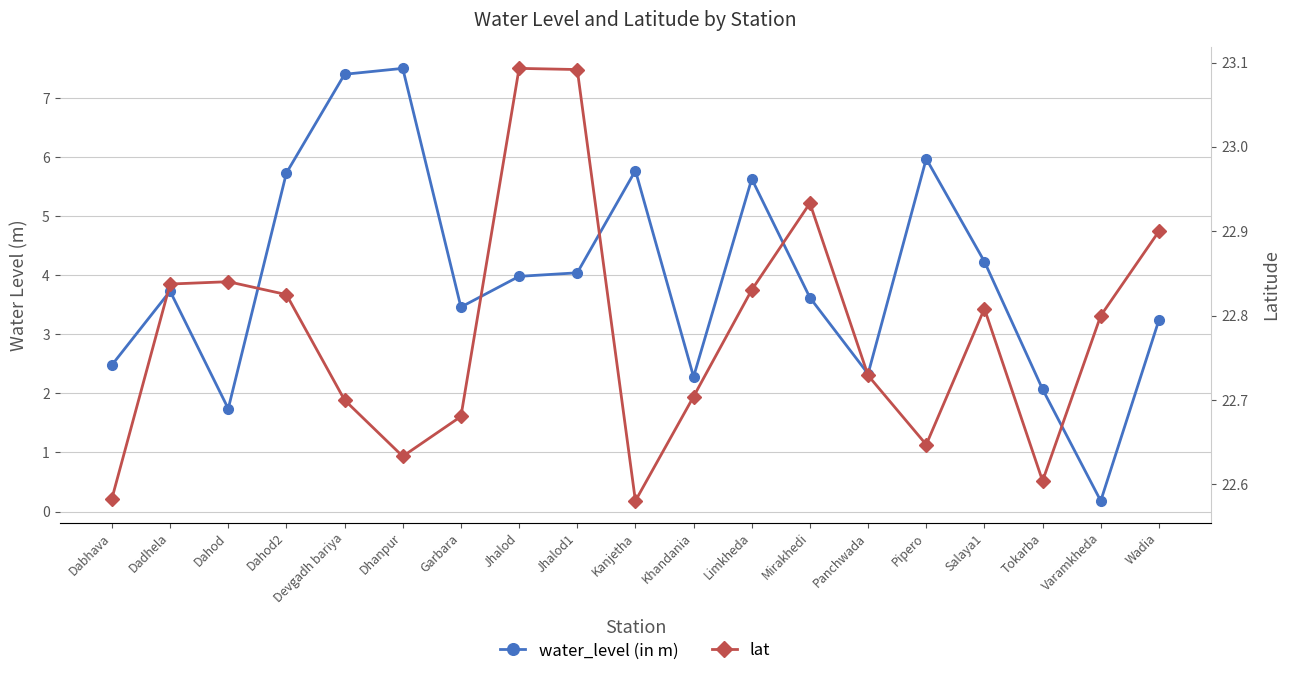

What is the difference between the maximum and minimum values in the water_level (in m) series?

7.3